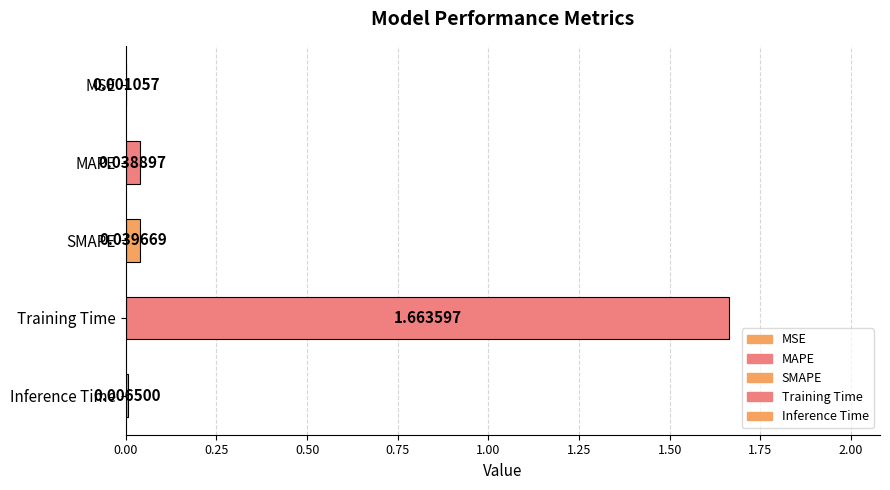

At which label is the value closest to 0?

MSE